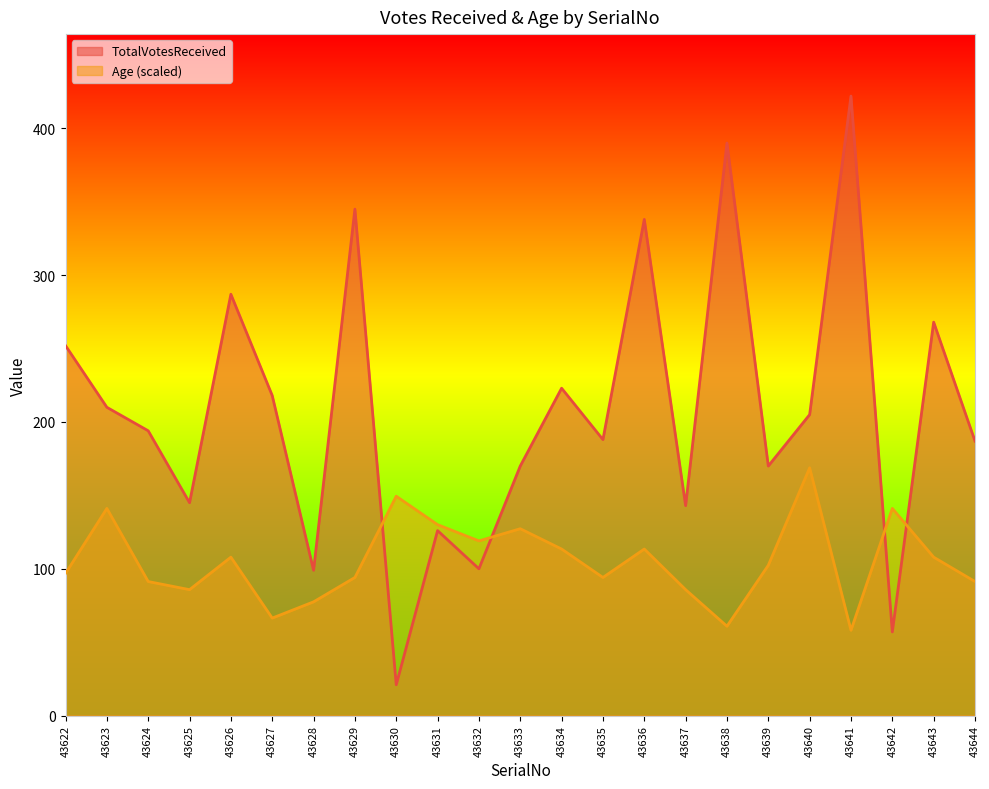

Which series ends up on top after the final intersection of Age and TotalVotesReceived?

TotalVotesReceived